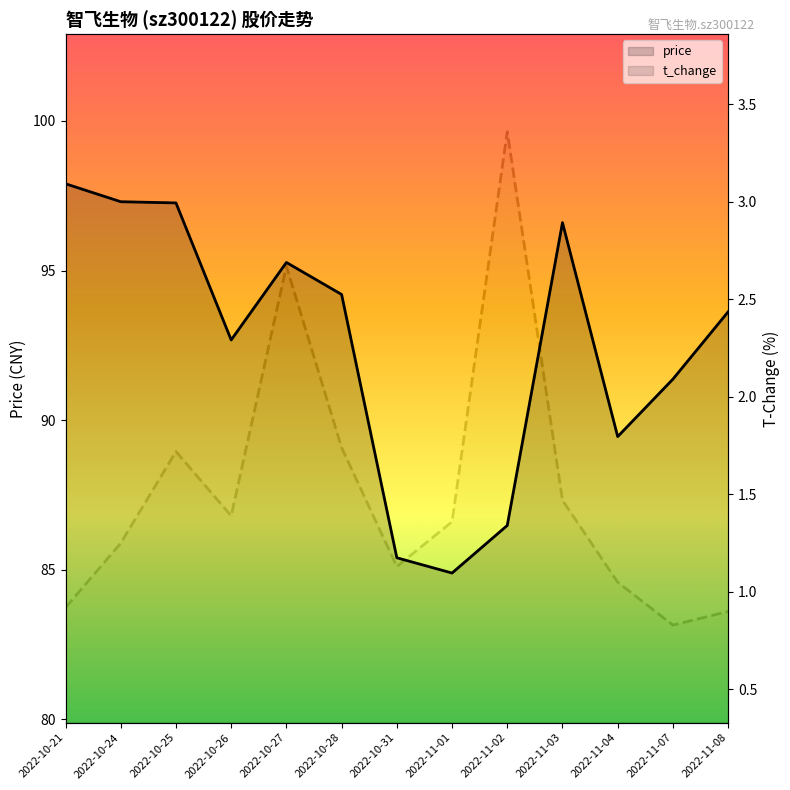

Is the value of t_change at 2022-11-07 greater than the value of price at 2022-10-21?

No